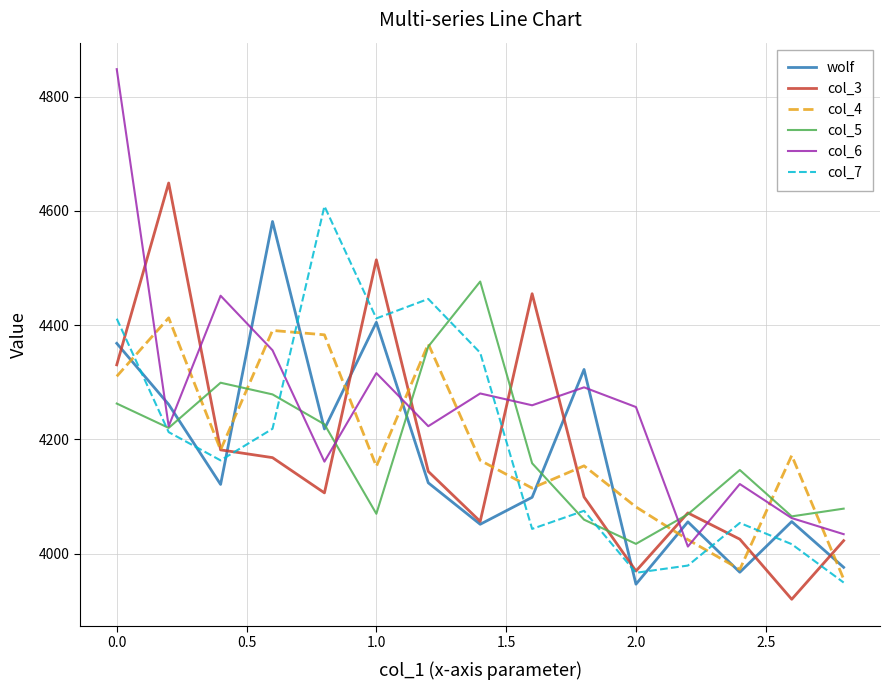

Which series has the widest spread of values?

col_6